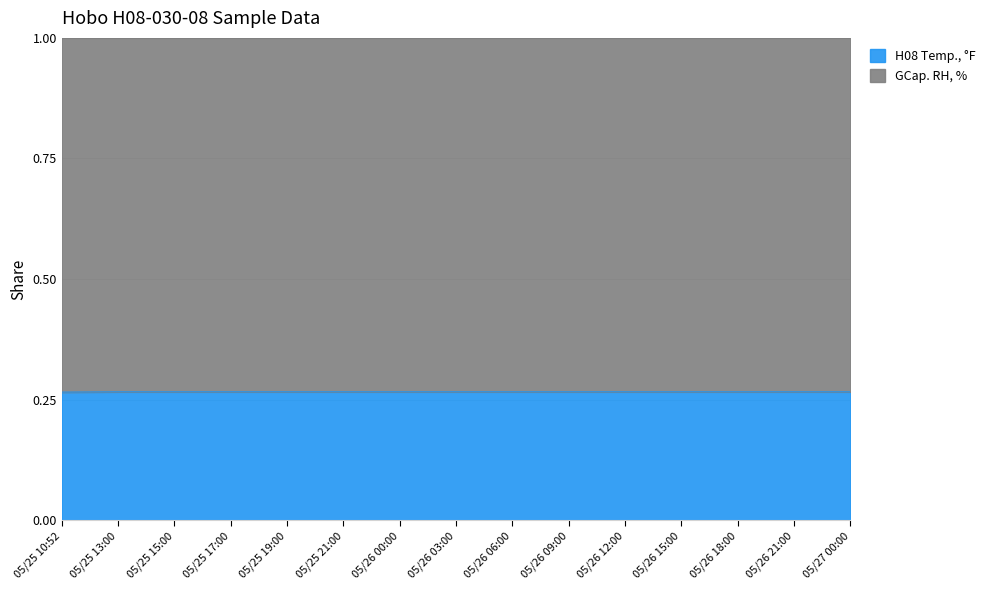

What is the value of the 9th point from the left?

0.3